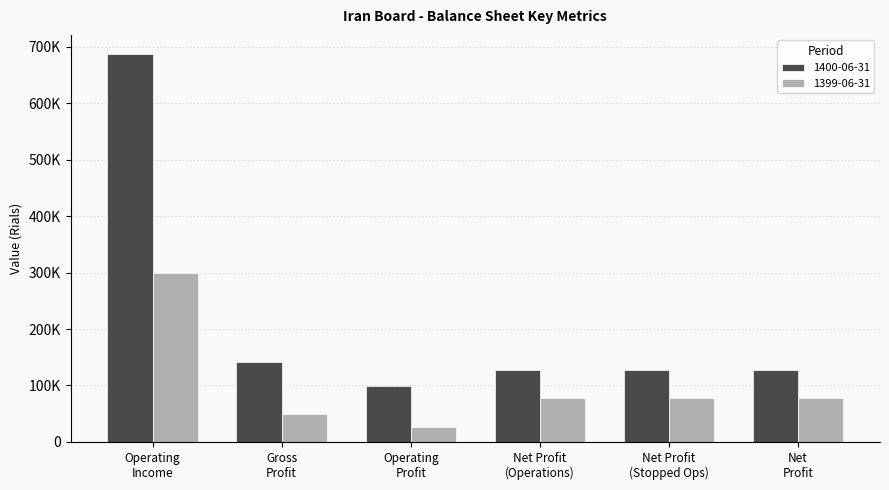

Are the bars grouped side by side (vs. stacked)?

Yes